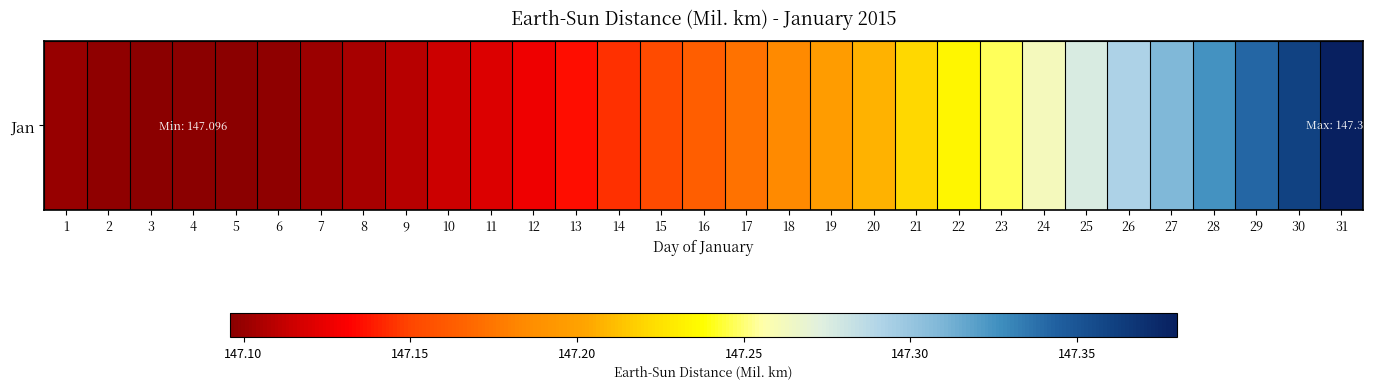

Between 4 and 22, which is larger?

22